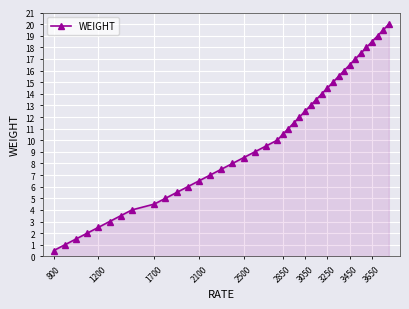

What is the difference between the second highest and second lowest values?

18.5